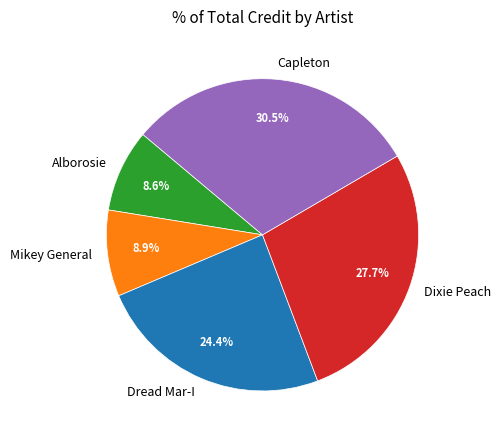

What portion of the pie excludes Dixie Peach?

72.3%